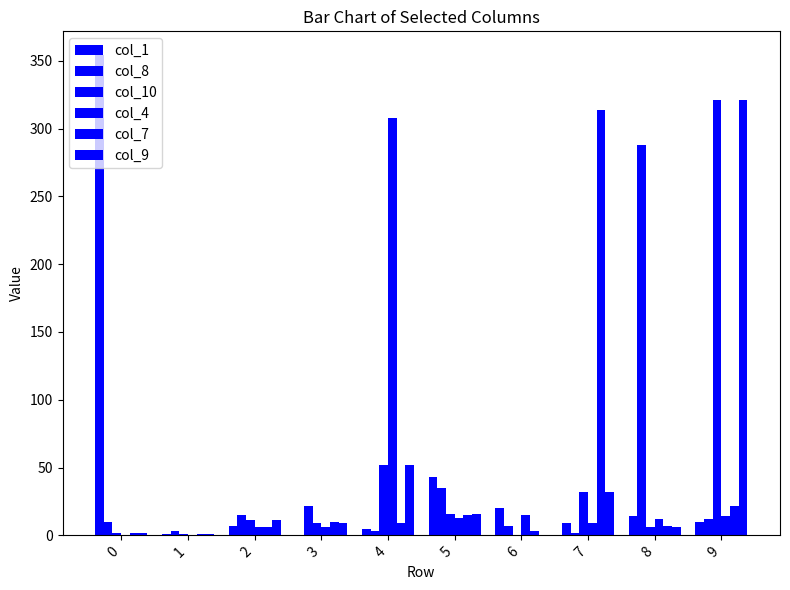

How many groups of bars are there?

10